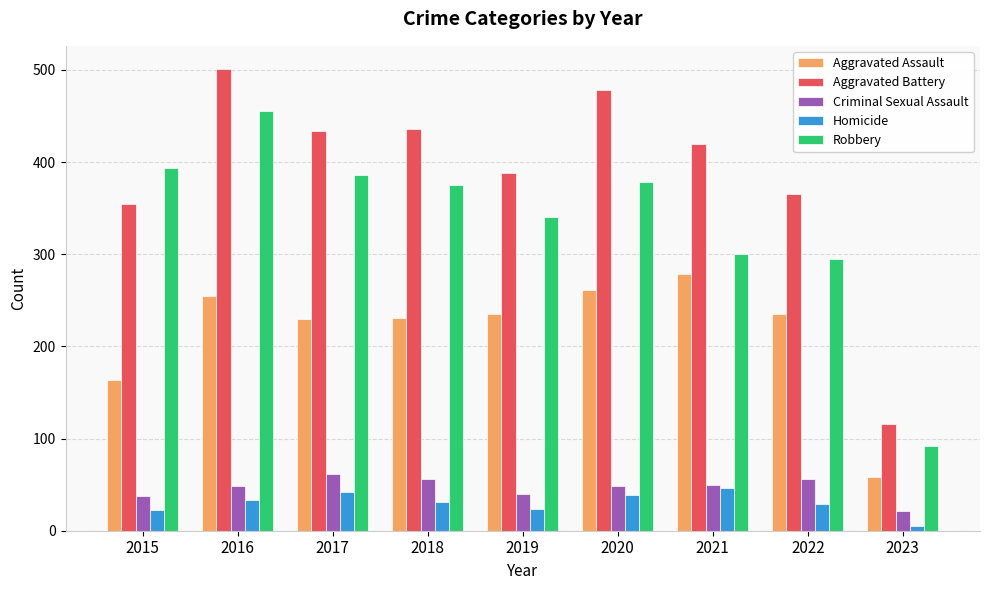

Where is Aggravated Battery nearest to the value 308?

2015